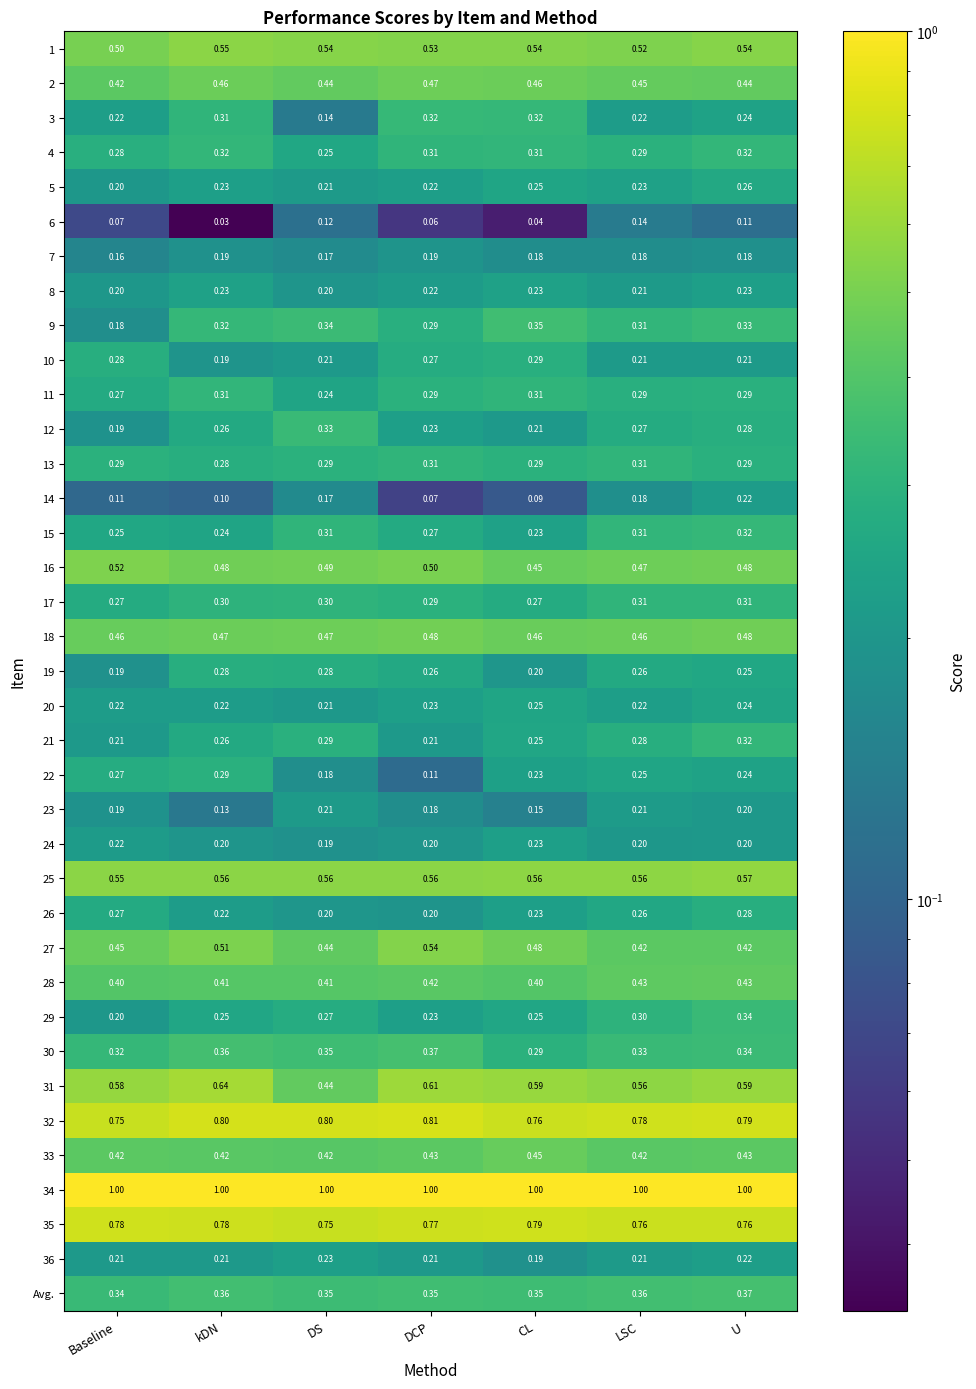

At which category does the chart reach its minimum across all series?

kDN